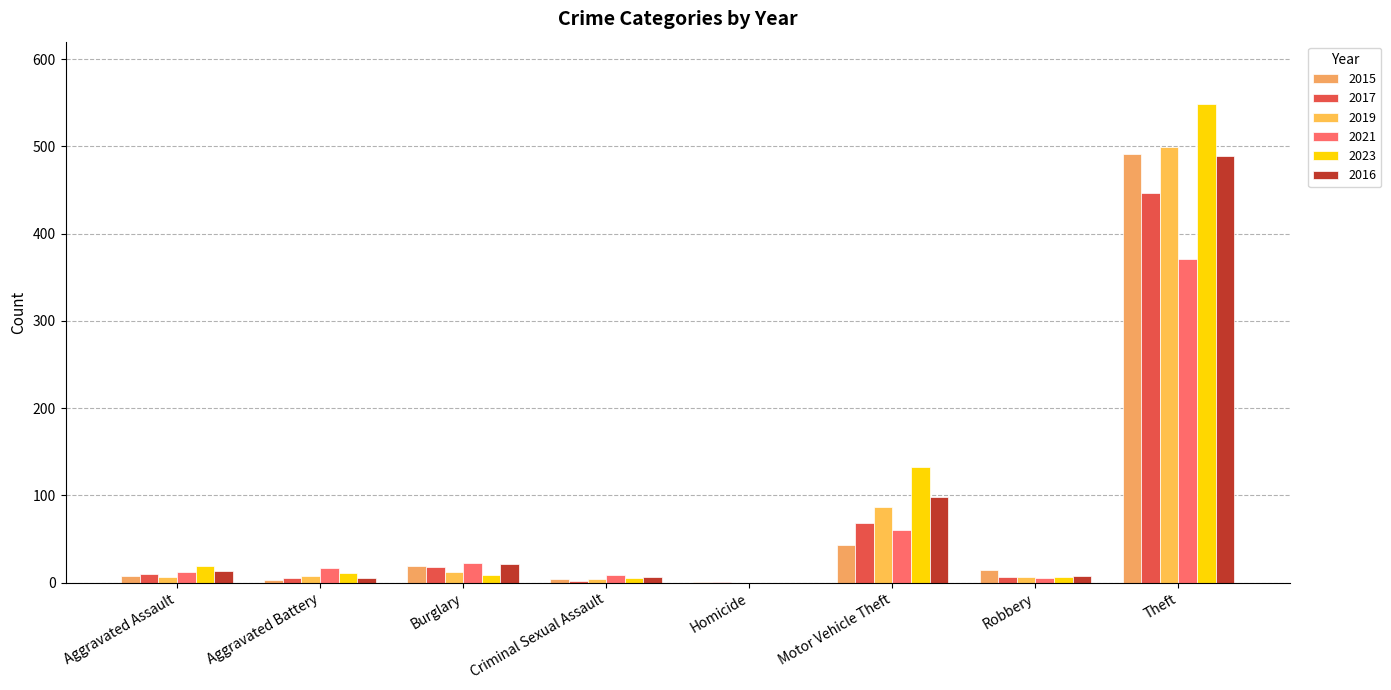

How many positive values does the 2021 series have?

7